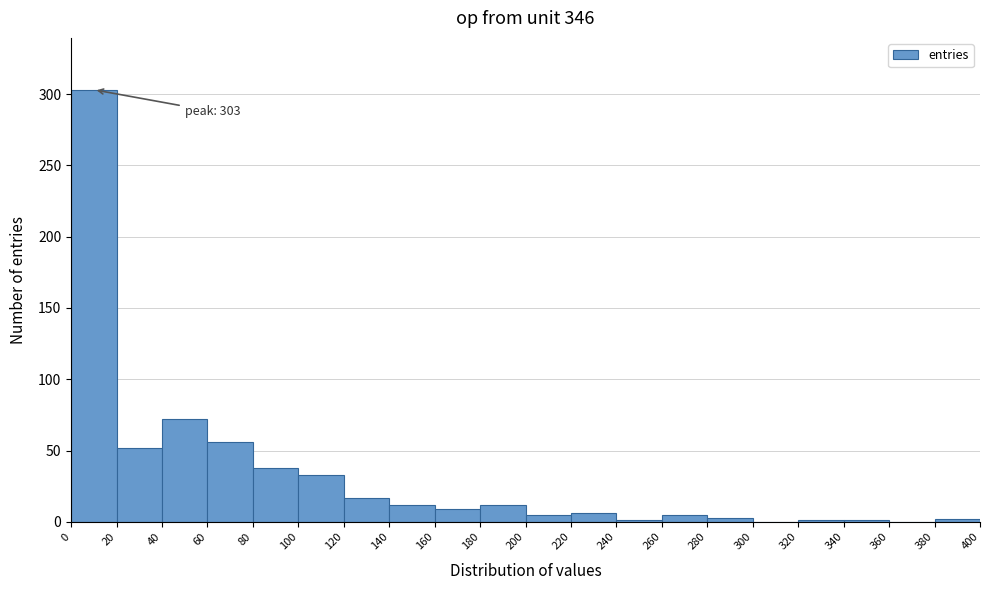

Over which range of the x-axis is the bar tallest?

0 to 20